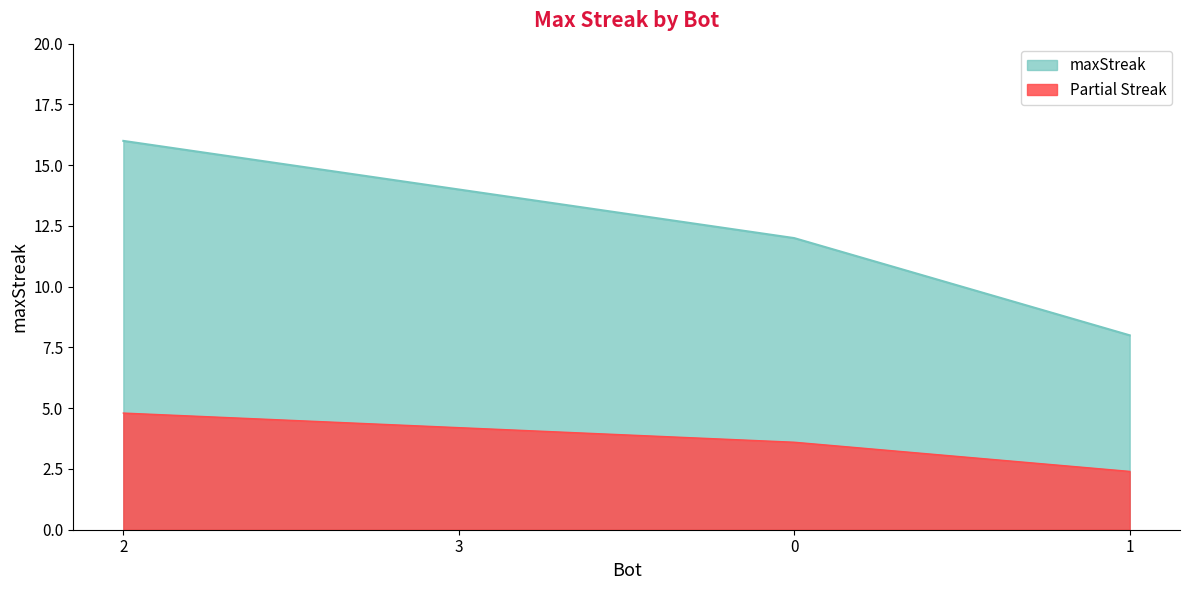

At which category does the chart reach its peak across all series?

2